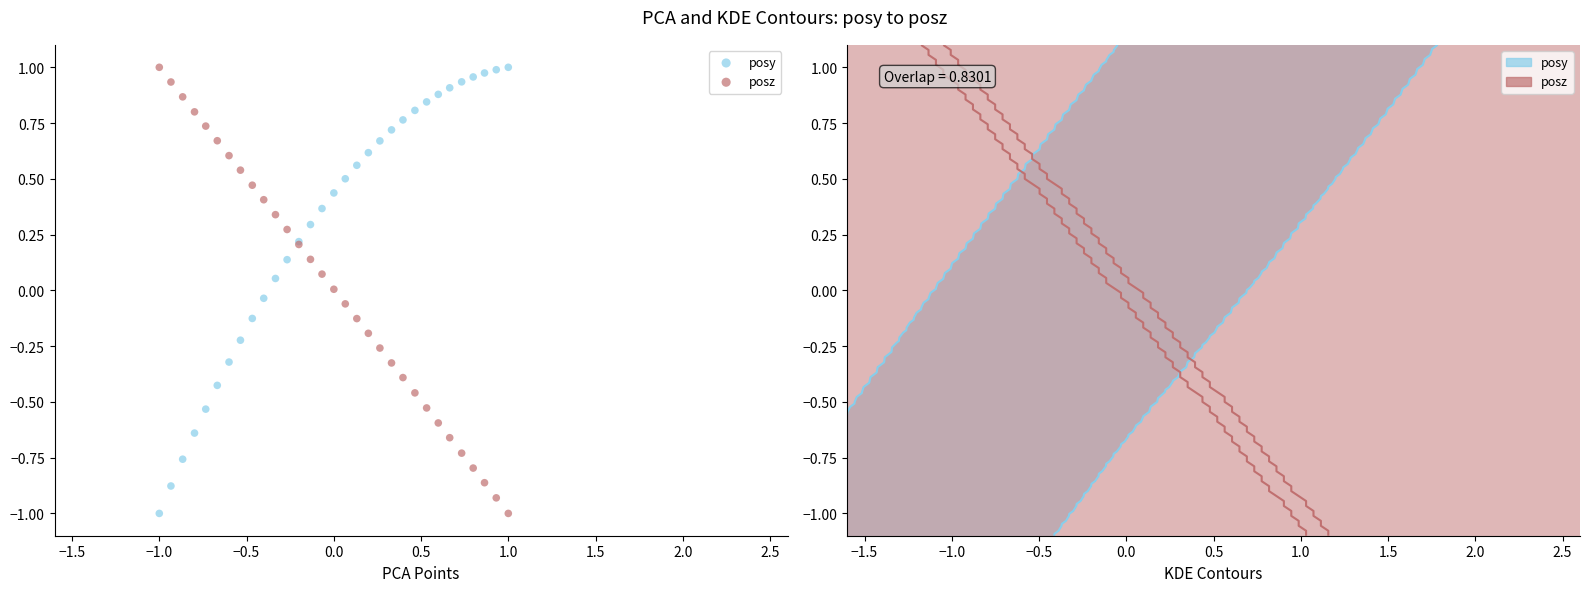

What is the X range (max minus min) for the scatter plot?

2.0